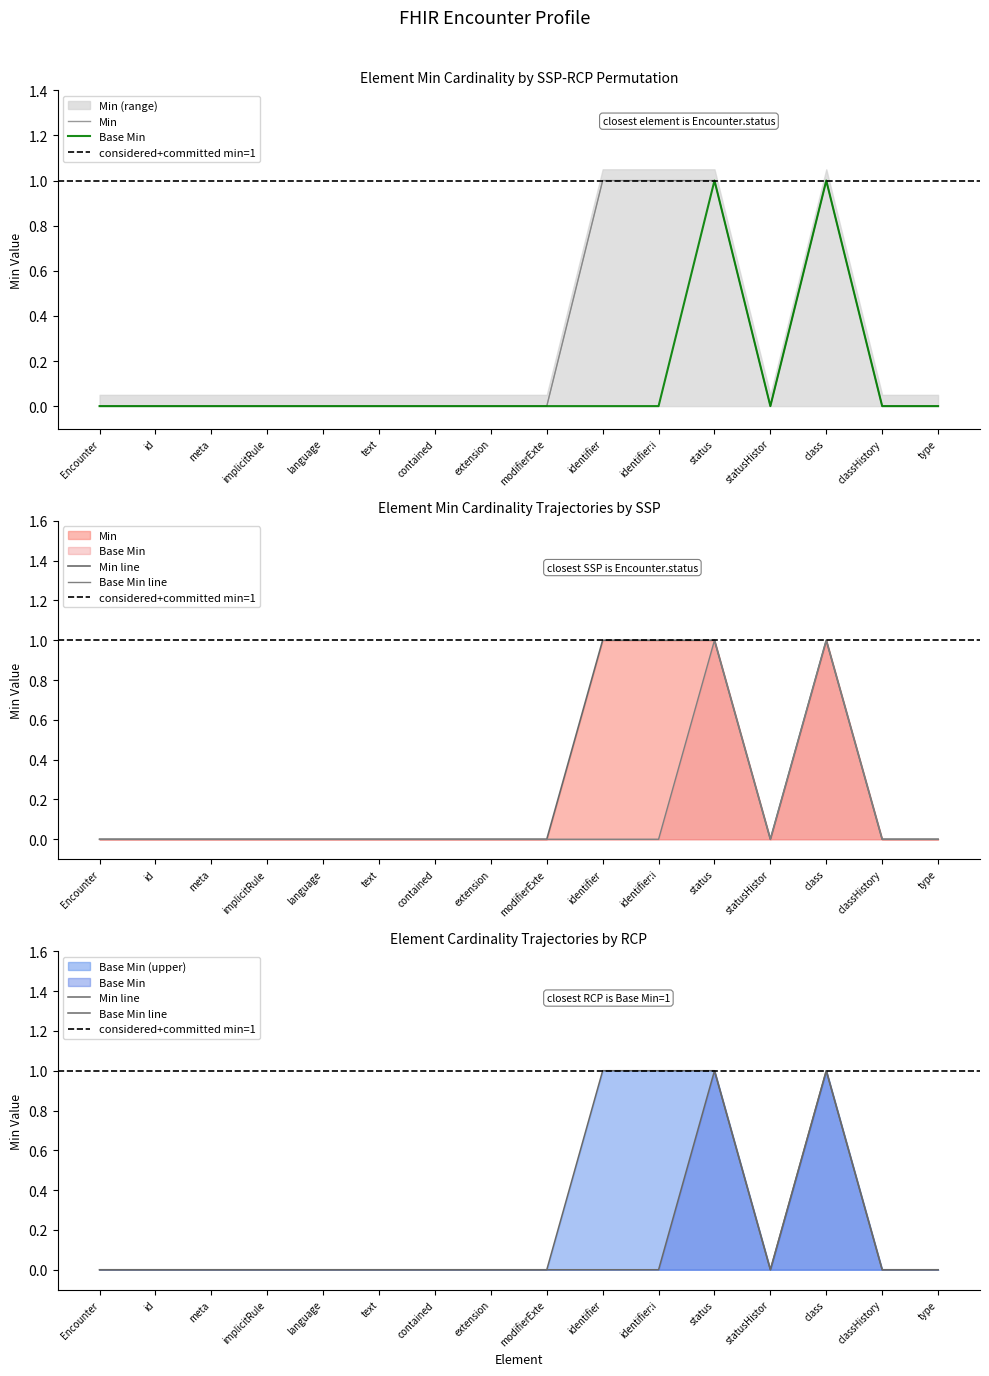

What is the label of the 13th point from the left?

statusHistor